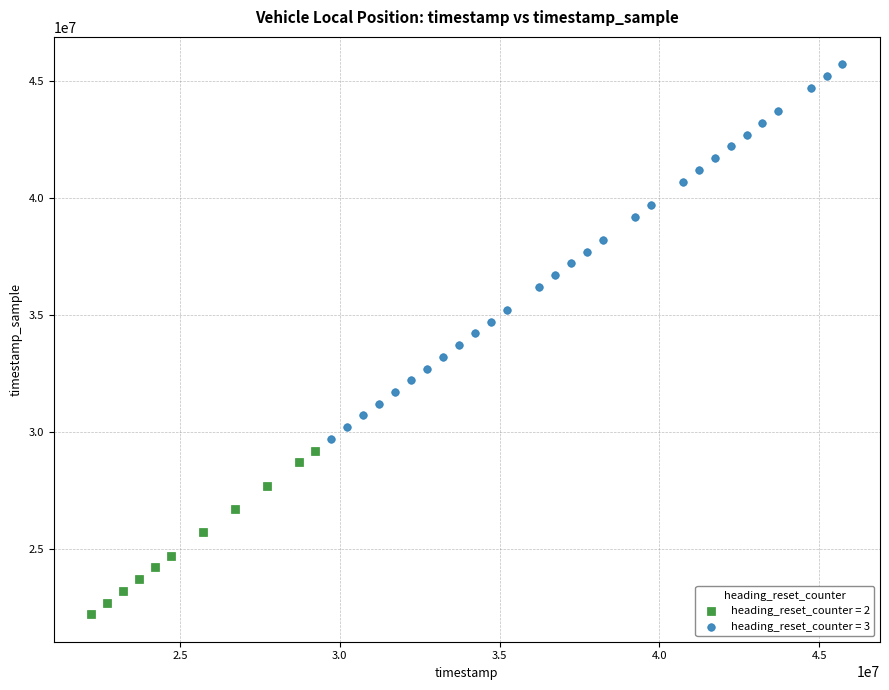

Which series has the largest Y range (max minus min)?

heading_reset_counter = 3